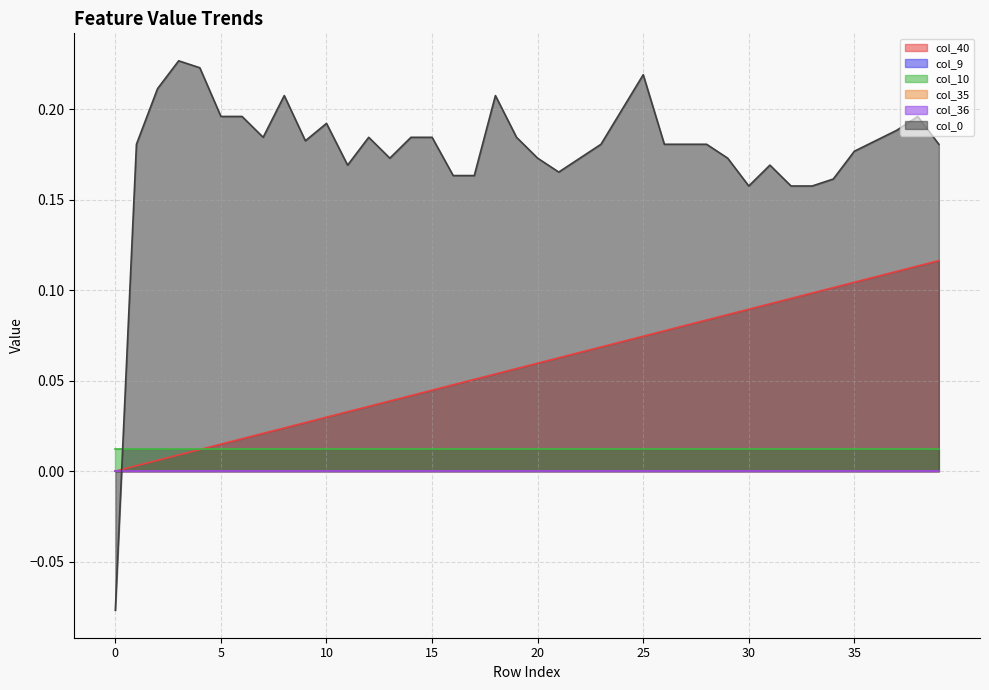

What are all the series names shown in the legend?

col_40, col_9, col_10, col_35, col_36, col_0